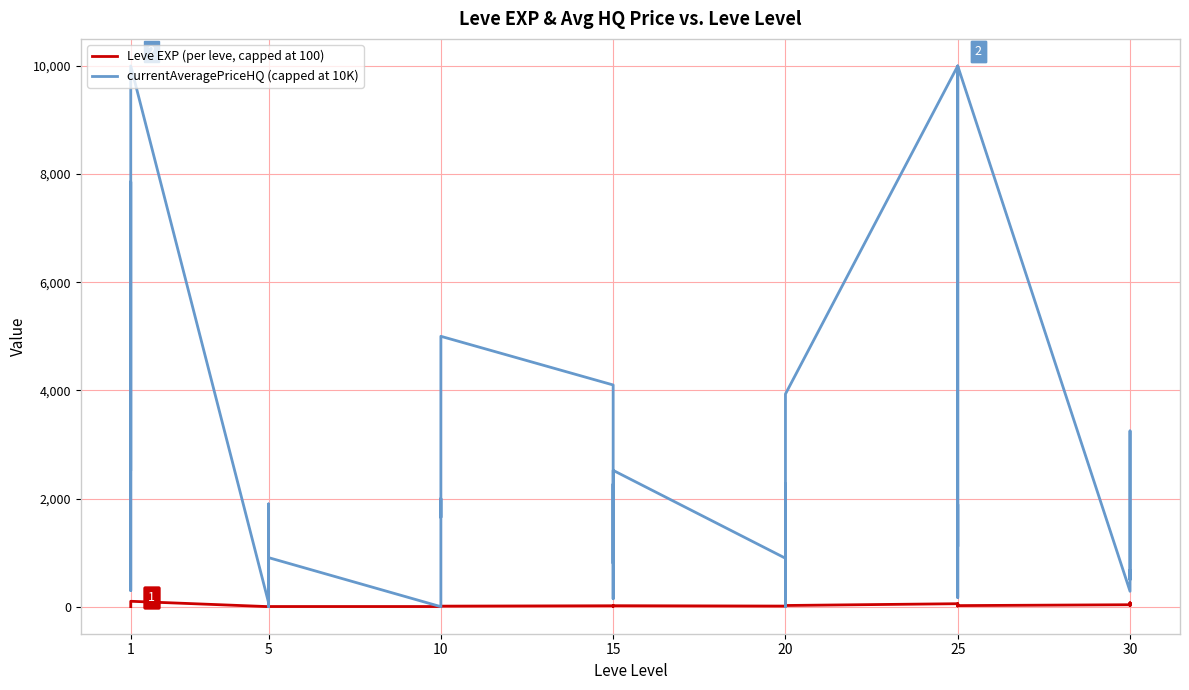

What is the sum of all currentAveragePriceHQ (capped at 10K) values?

90529.8